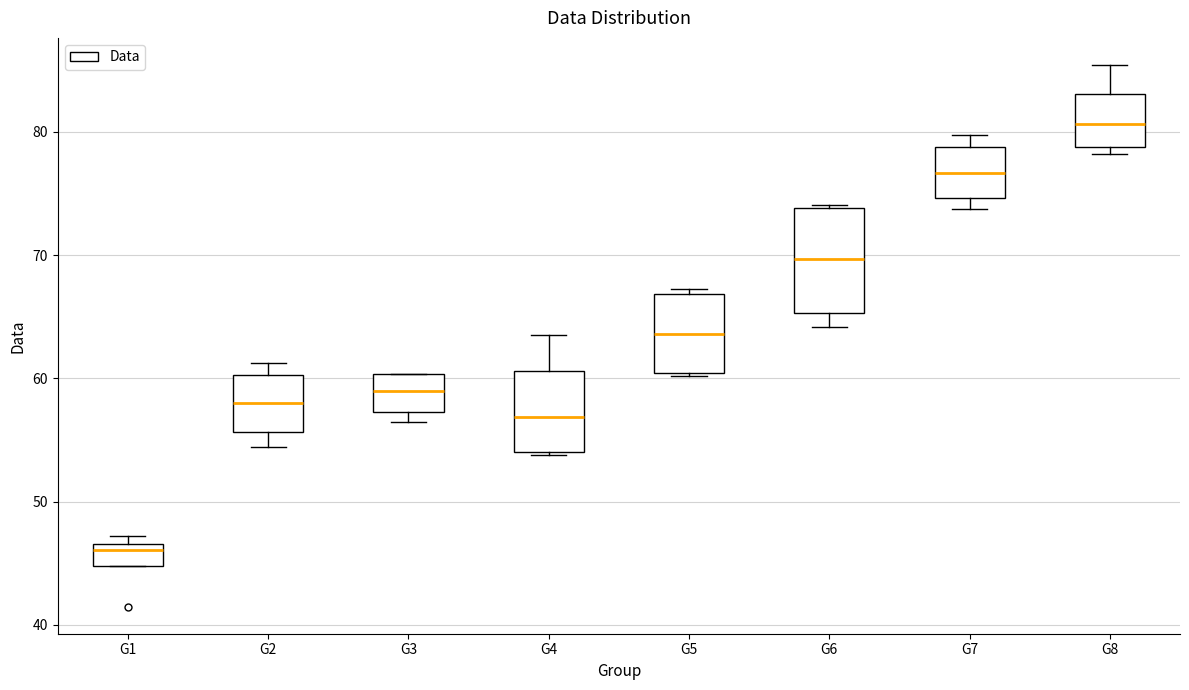

Where does the median line of the box for G4 sit on the y-axis? The values are not printed on the chart, so give them approximately, as read against the axis.

57